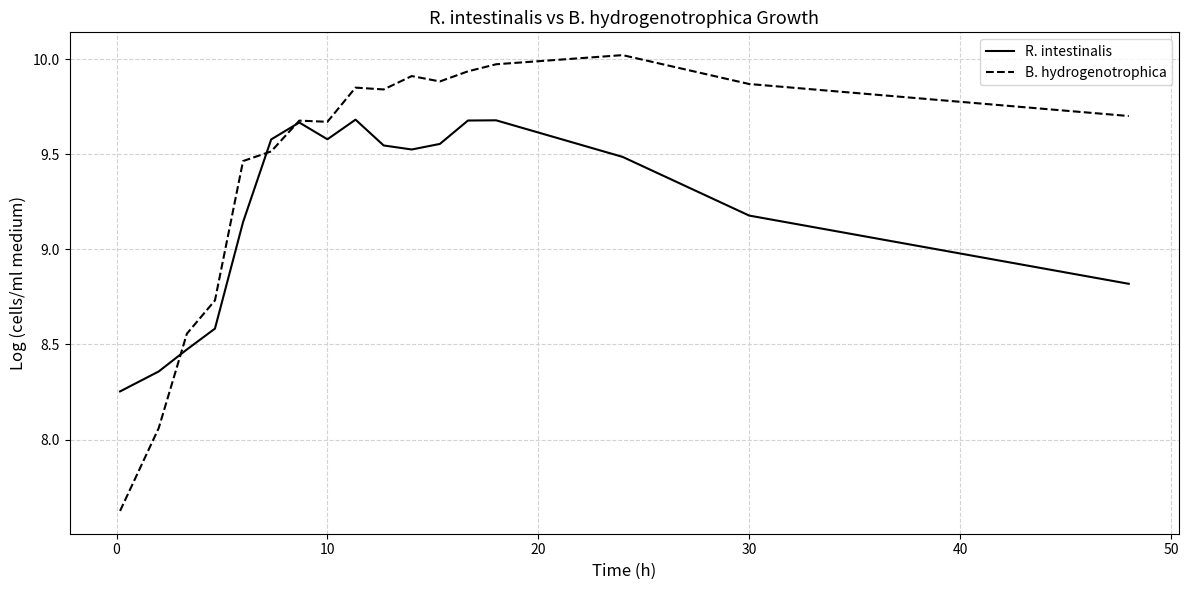

How many lines are shown in the chart?

2